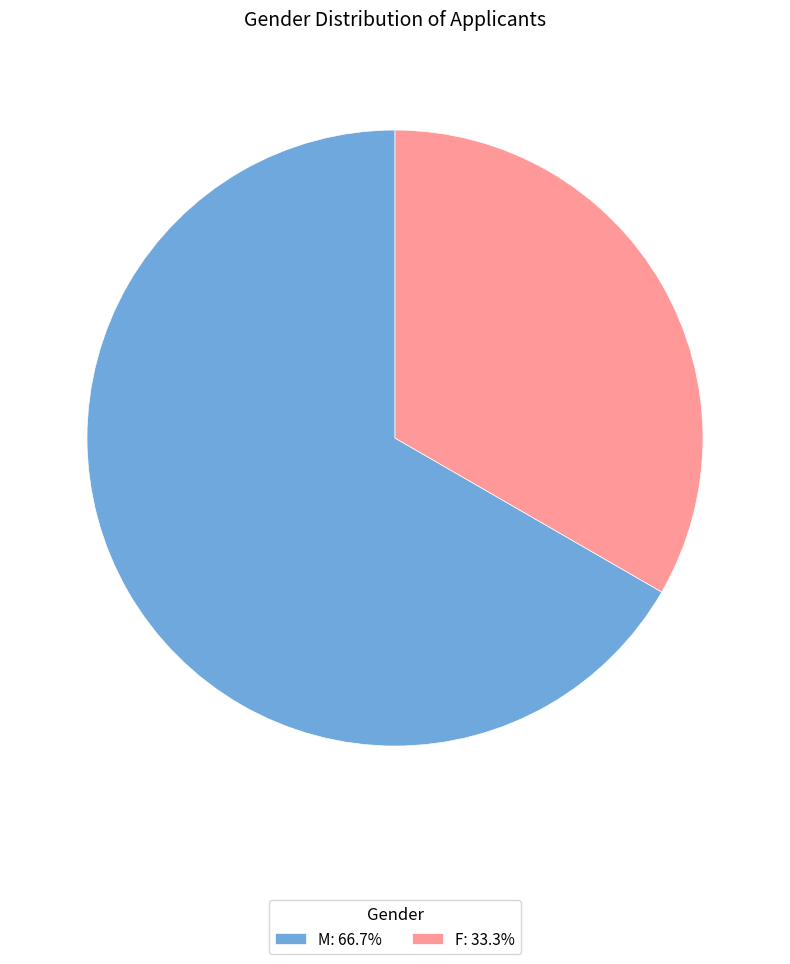

How many segments does this pie chart have?

2